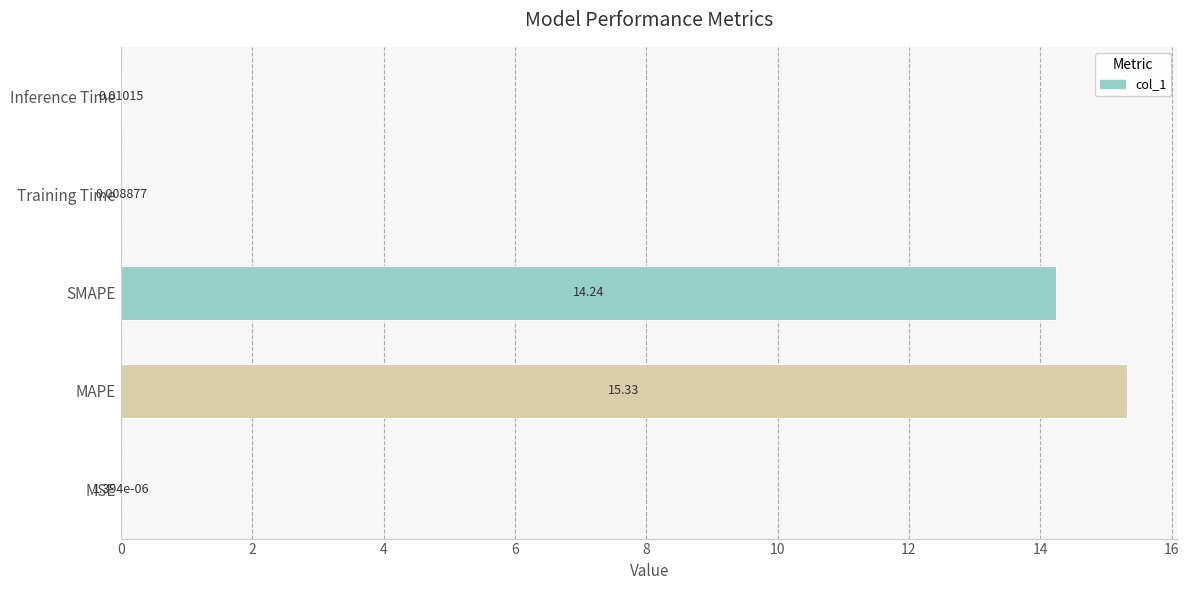

What is the sum of all values?

29.6